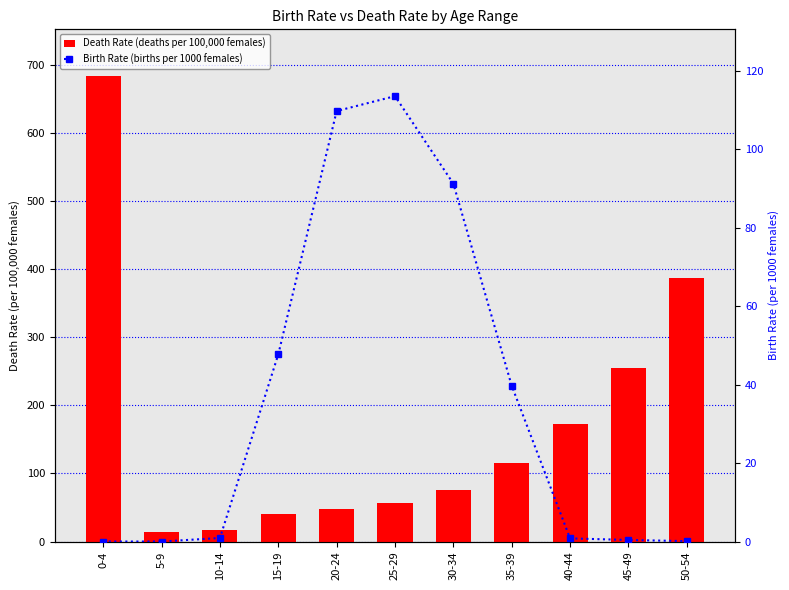

What is the minimum value for Death Rate (deaths per 100,000 females)?

14.5